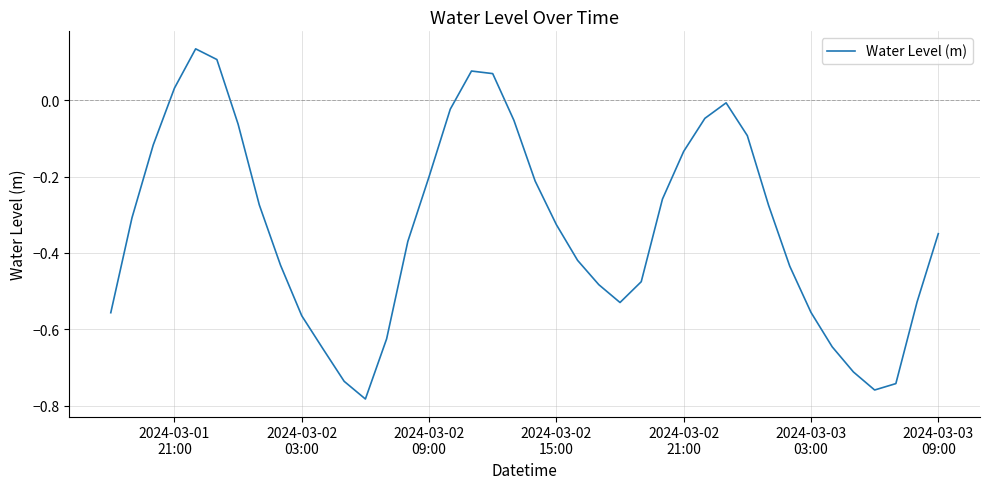

Is this an area chart (filled region under the line)?

No